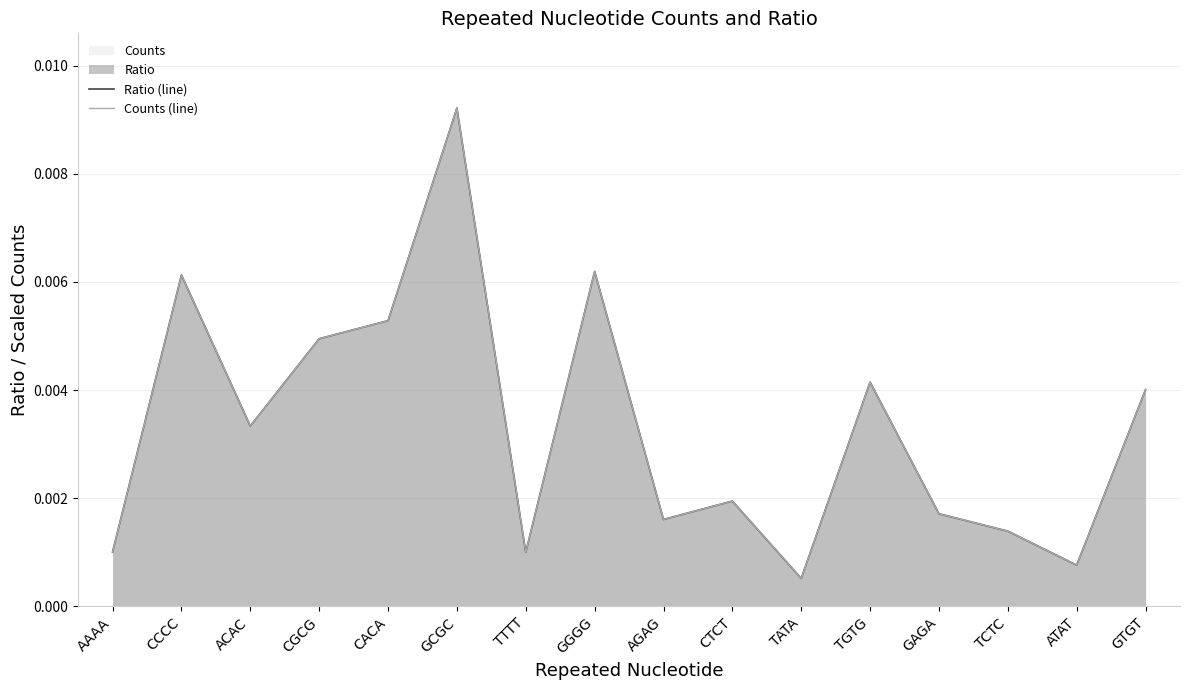

At how many categories does at least one series exceed 0?

16